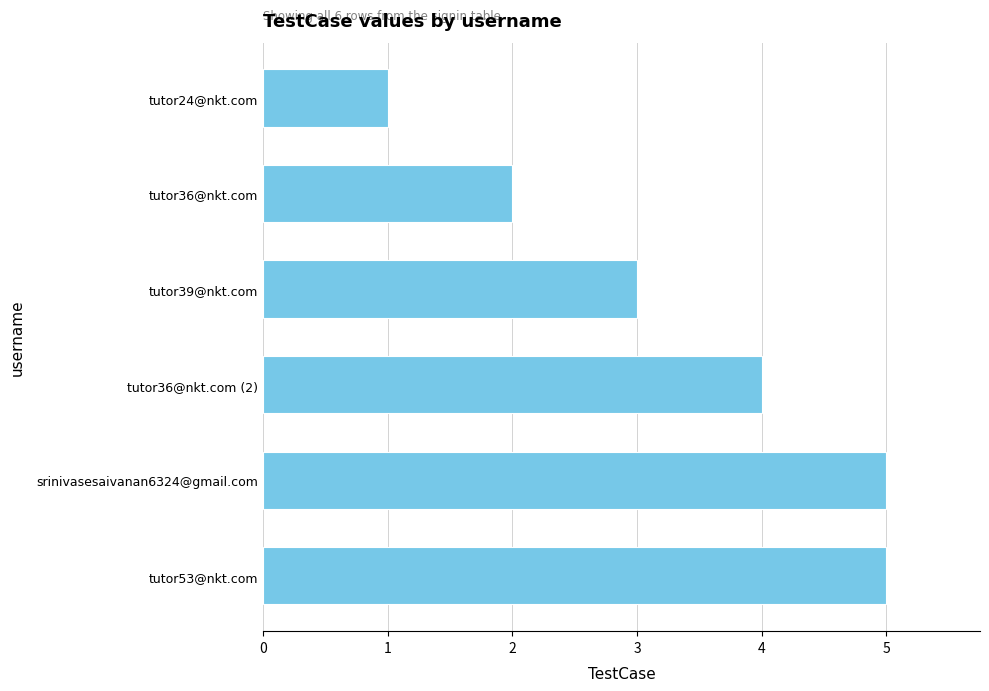

True or false: the data shows 3 at tutor39@nkt.com.

True